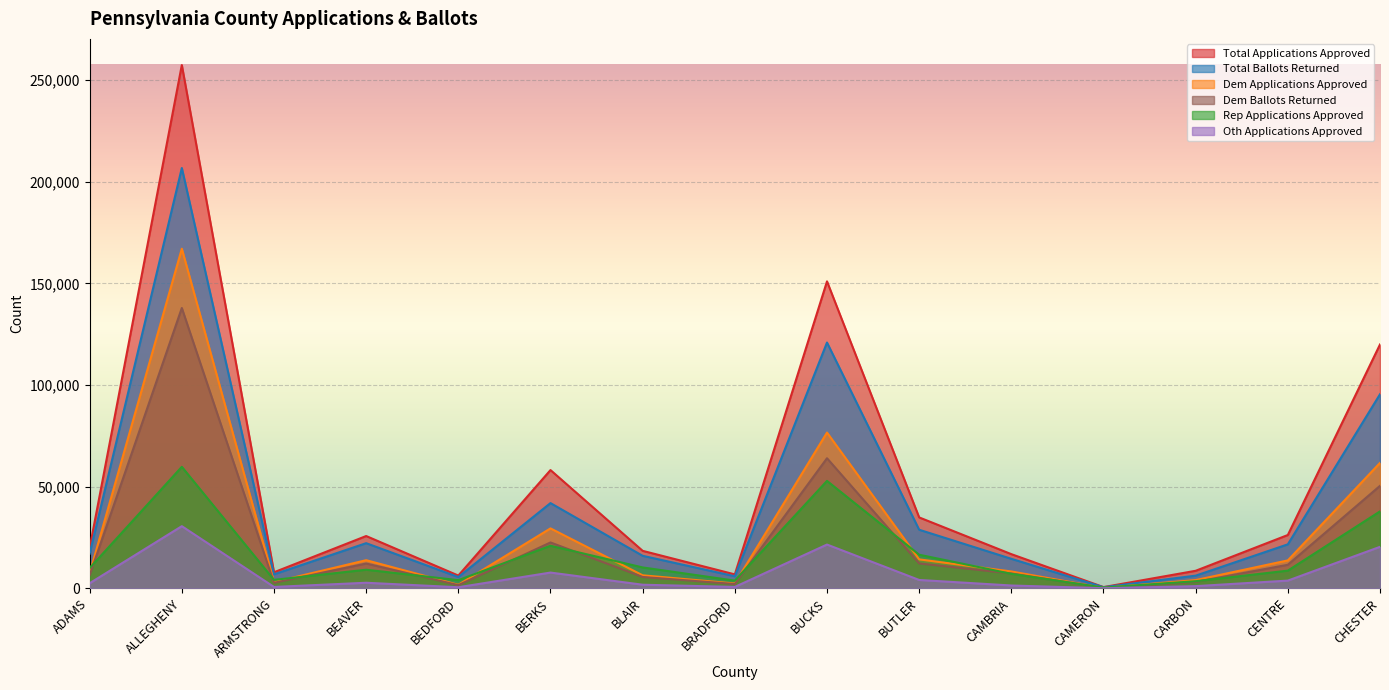

What is the maximum value for Dem Ballots Returned?

137941